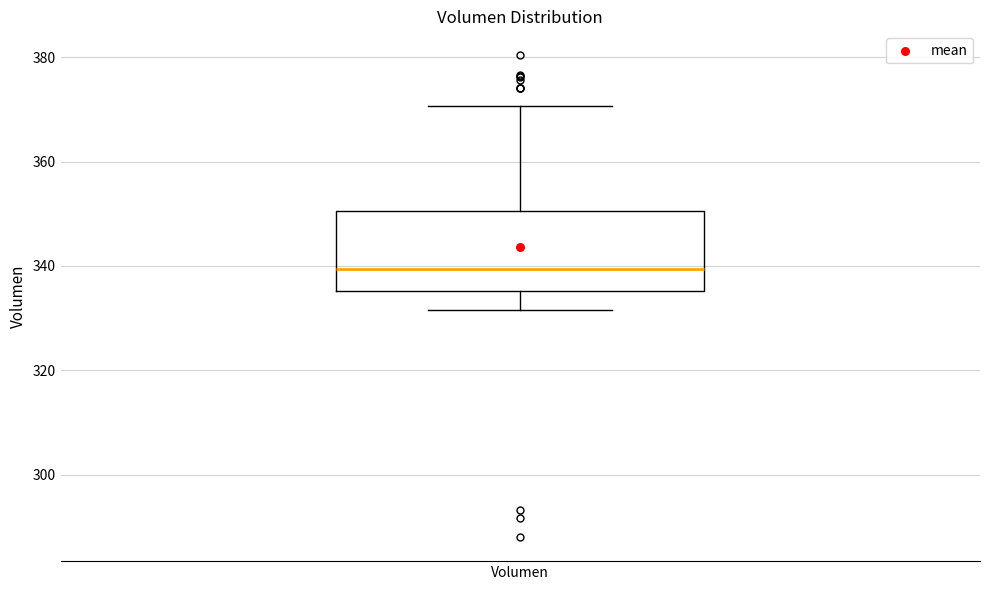

Read this box plot against the y-axis: the position of the median line, the range covered by the box, and the ends of both whiskers. The values are not printed on the chart, so give them approximately, as read against the axis.

median 340, box 336 to 350, whiskers 332 to 370